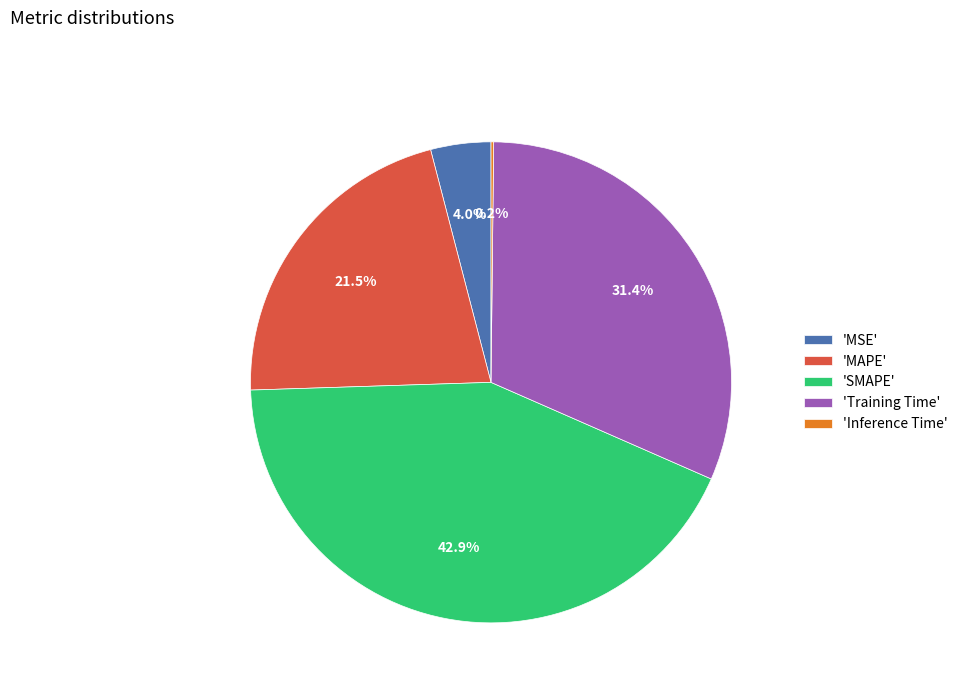

What is the largest slice in the pie chart?

'SMAPE'